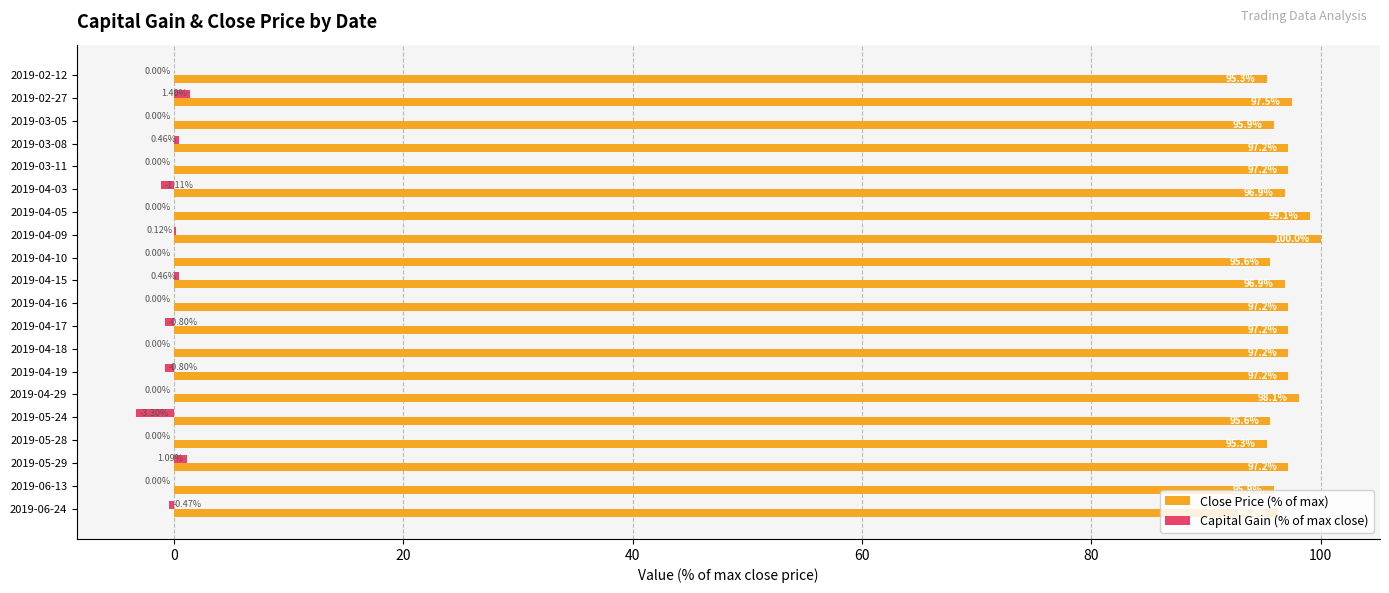

What are all the series names shown in the legend?

Close Price (% of max), Capital Gain (% of max close)